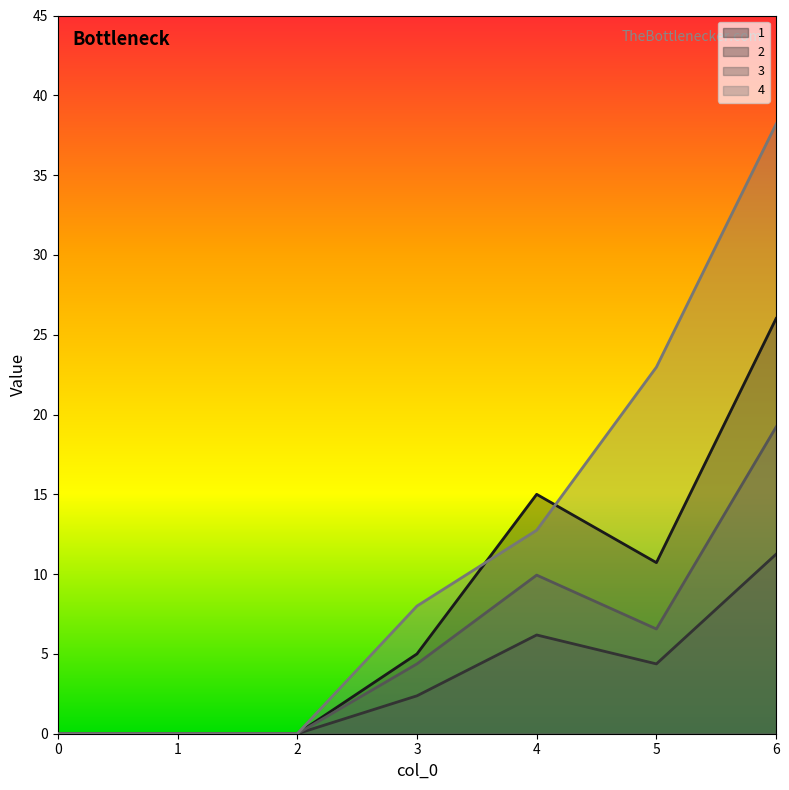

What is the difference between the second highest and second lowest values in the 1 series?

15.0